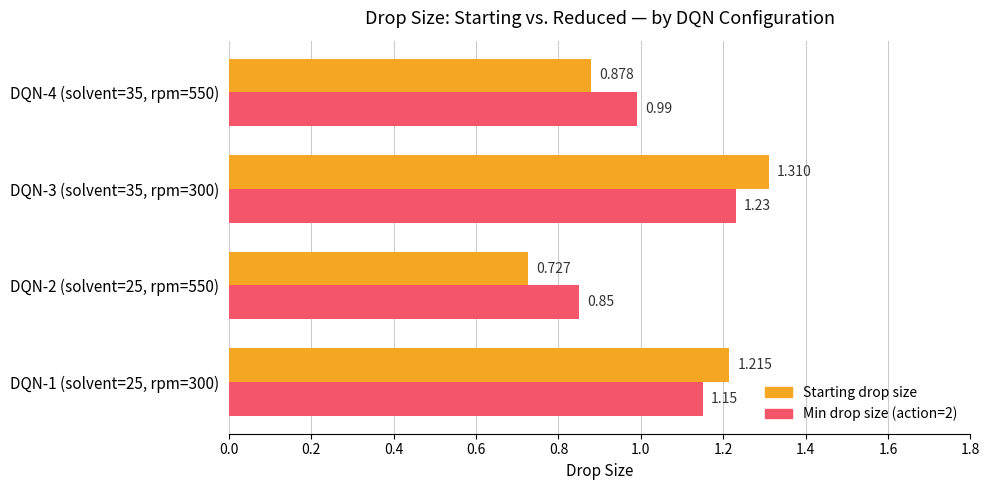

Which series has the largest range (max minus min)?

Starting drop size